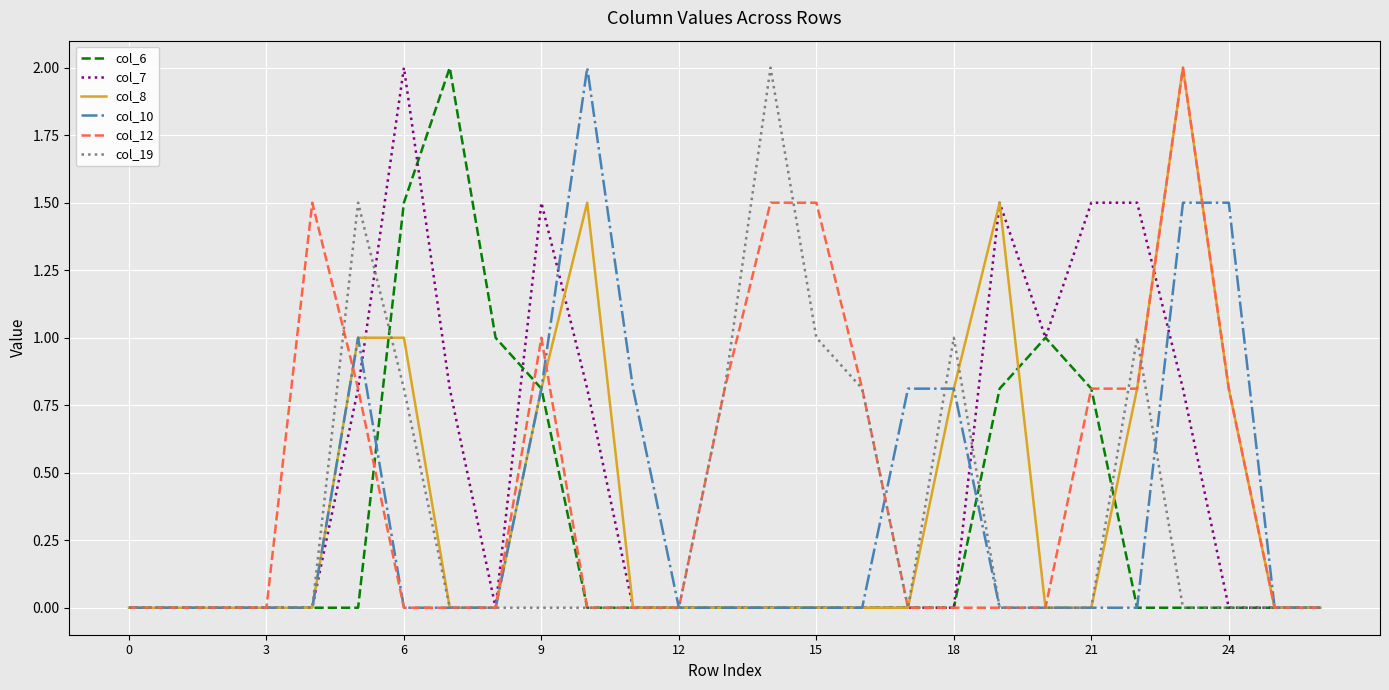

True or false: col_19 and col_12 intersect in this chart.

True